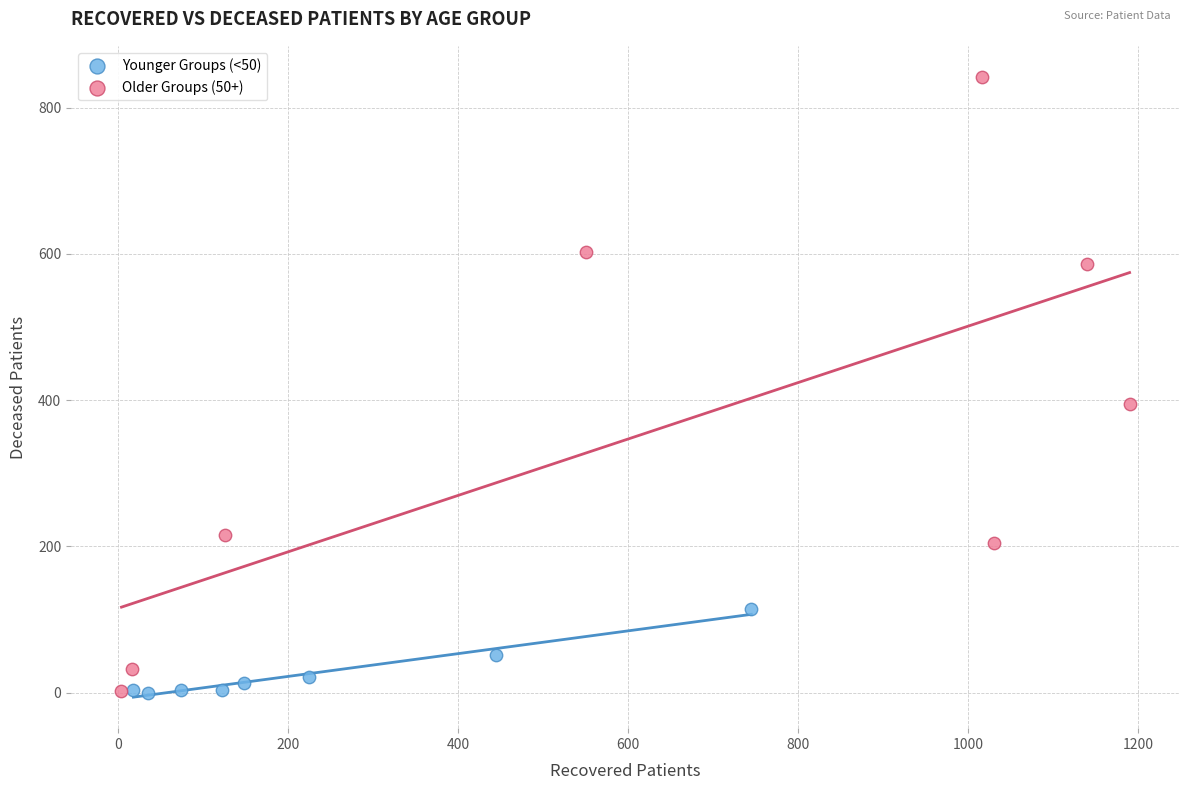

Which series has the largest Y range (max minus min)?

Older Groups (50+)